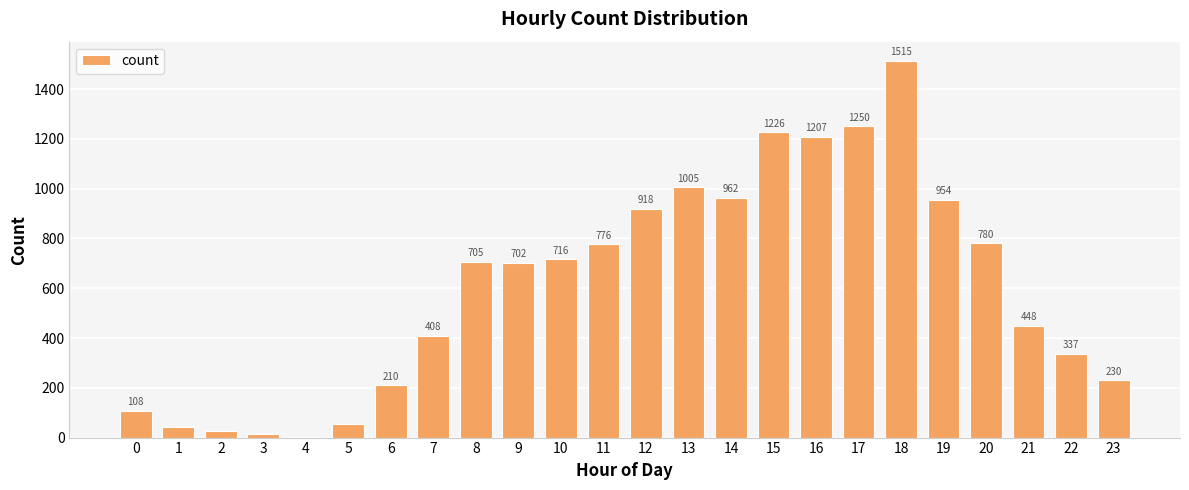

What is the ratio of the value at 14 to the value at 16?

0.8